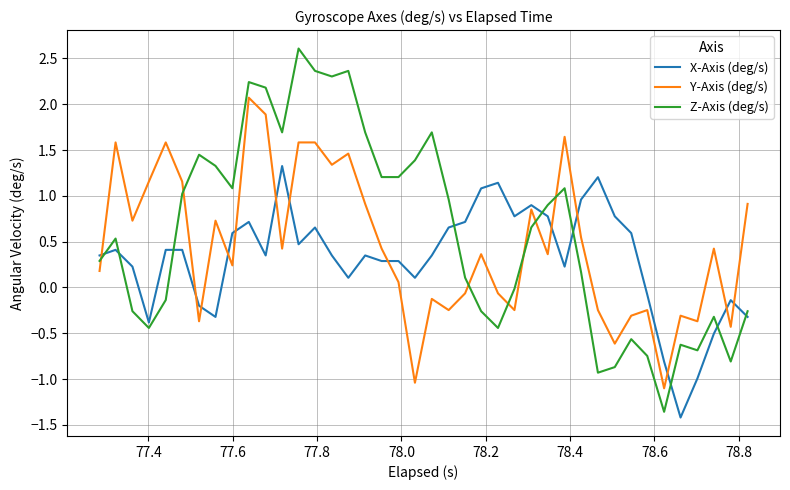

What is the smallest value displayed?

-1.4